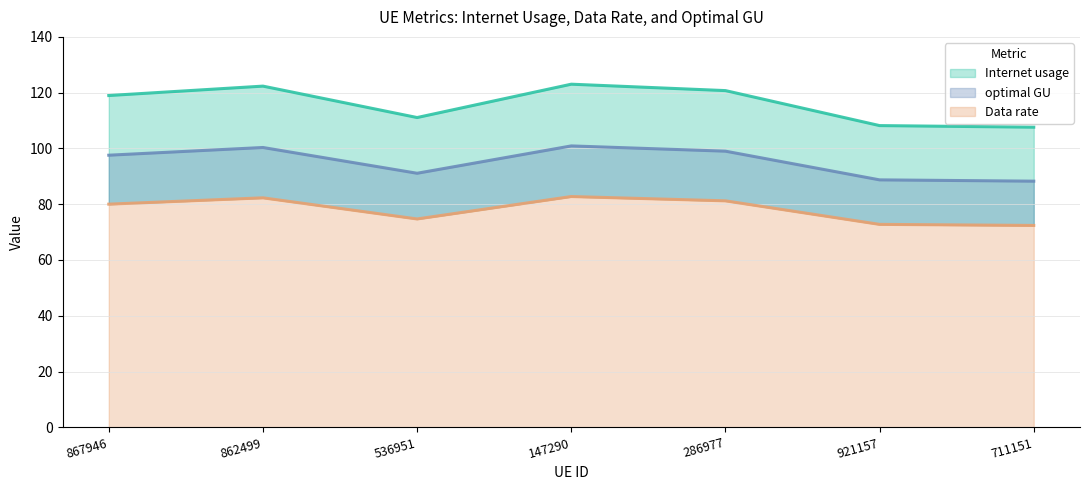

In Data rate, how many points are higher than both neighbors (excluding endpoints)?

2